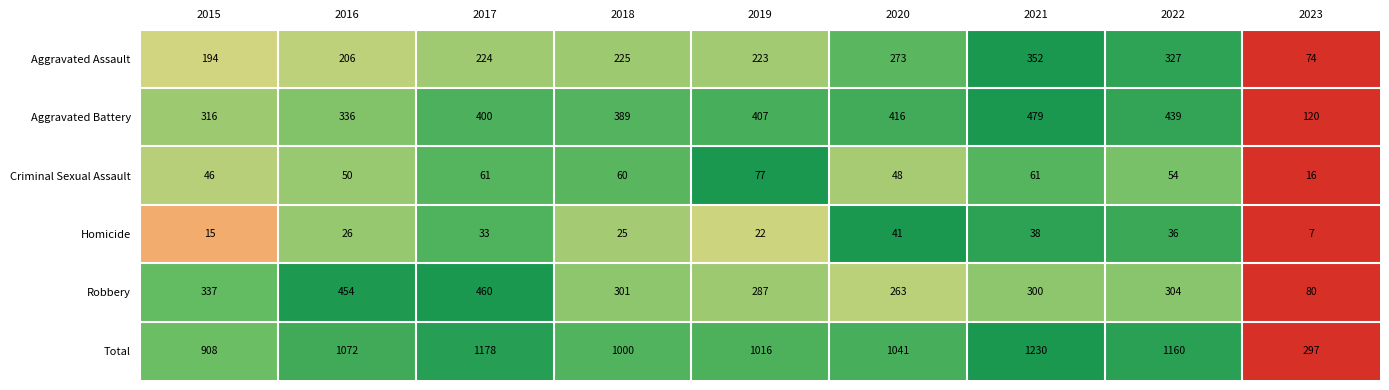

True or false: Total has a value of 403 at 2023.

False